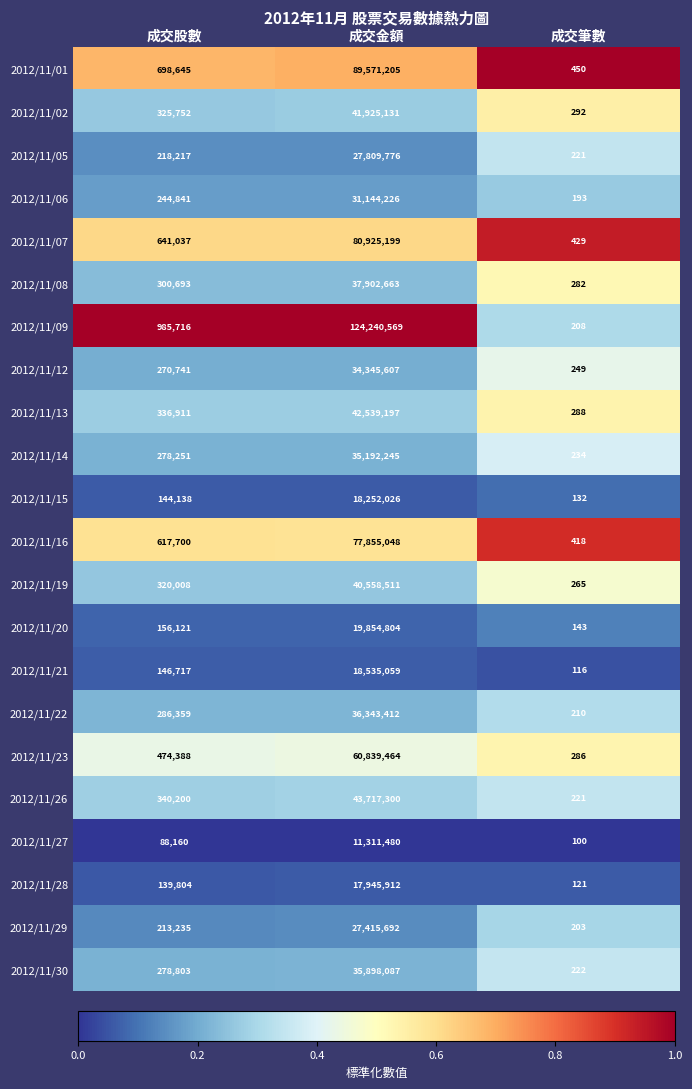

At which category is the sum across all series the highest?

成交金額